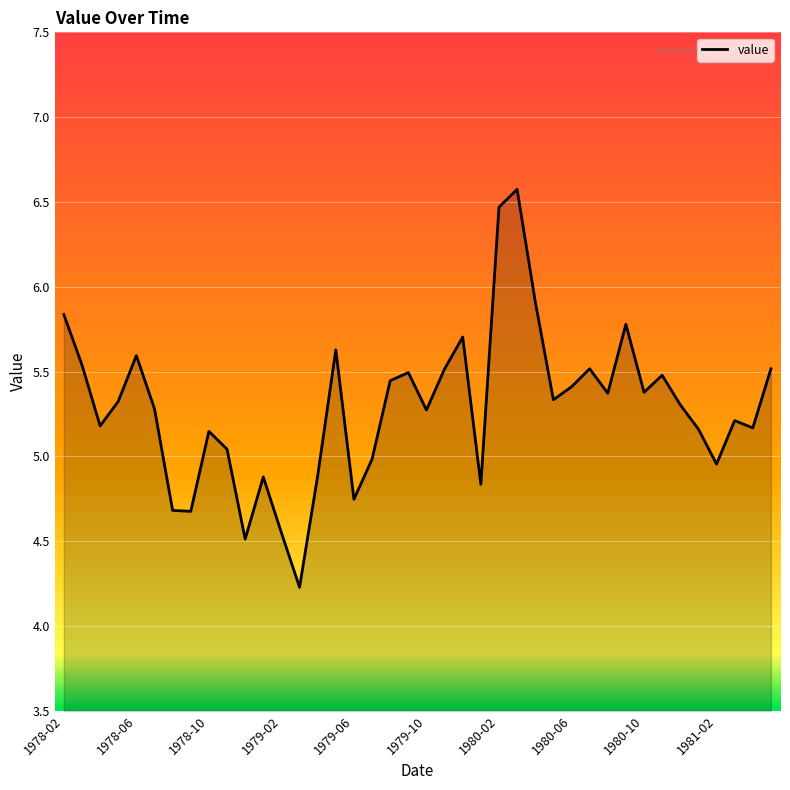

What is the smallest value displayed?

4.2